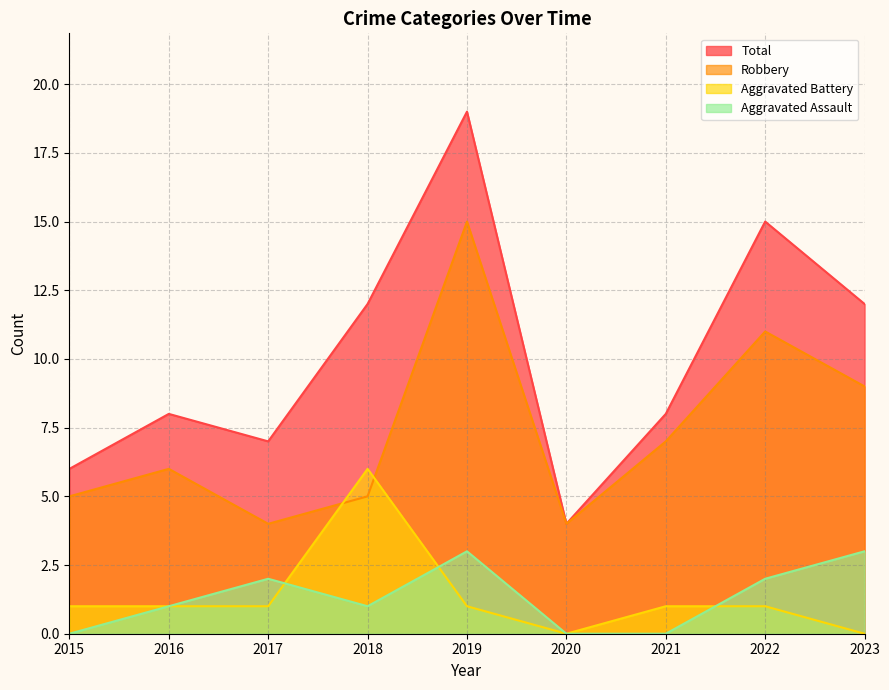

Which label corresponds to the smallest value in the chart?

2015